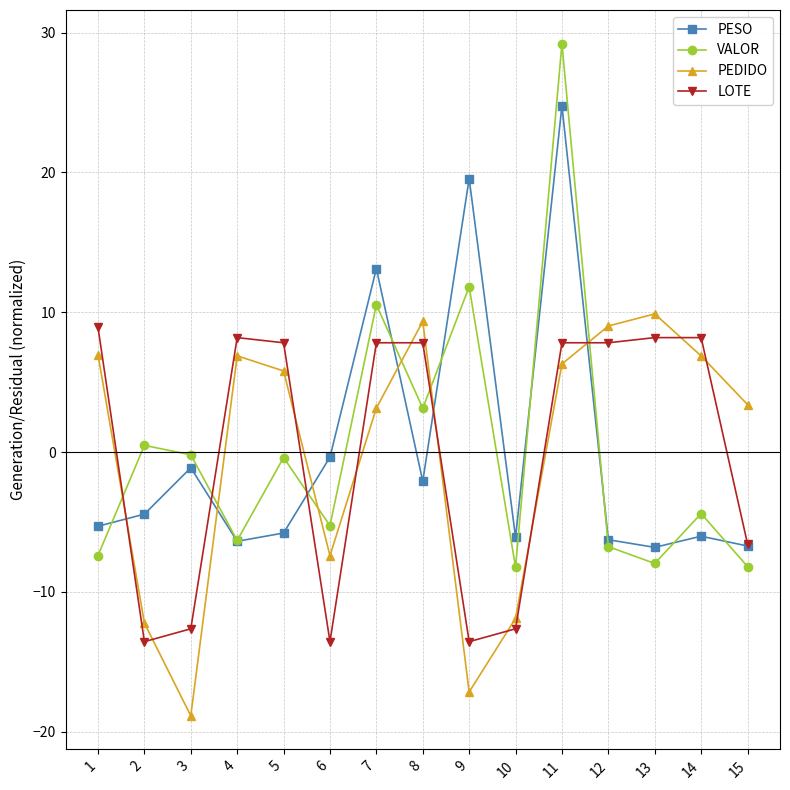

How many lines are shown in the chart?

4